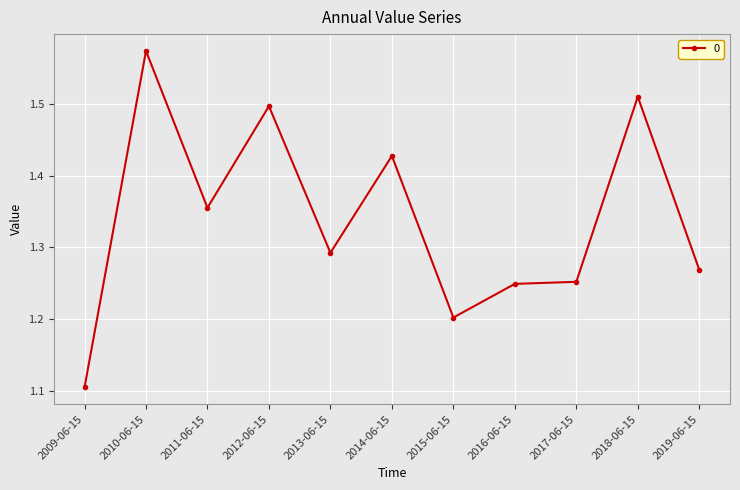

What is the change in value from 2010-06-15 to 2018-06-15?

-0.1